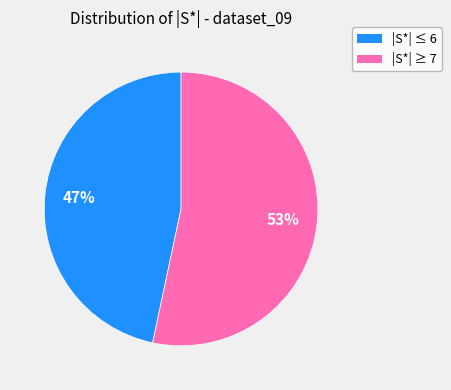

How many segments does this pie chart have?

2